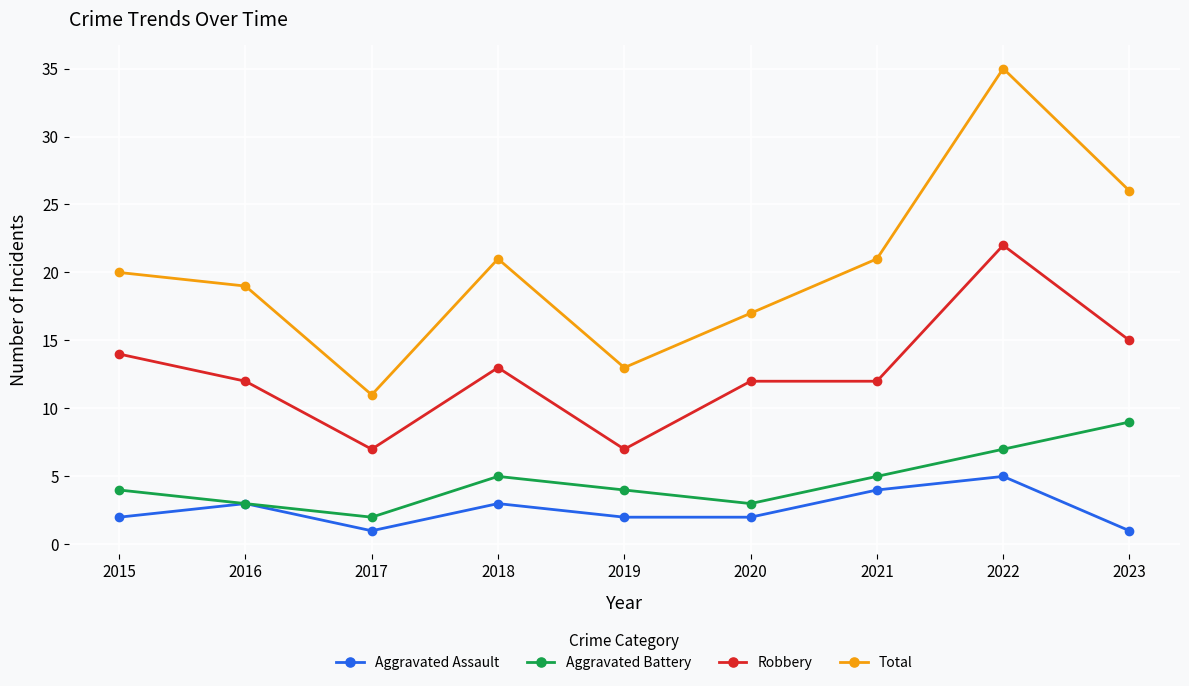

The value of Aggravated Battery at 2015 is 4. True or false?

True